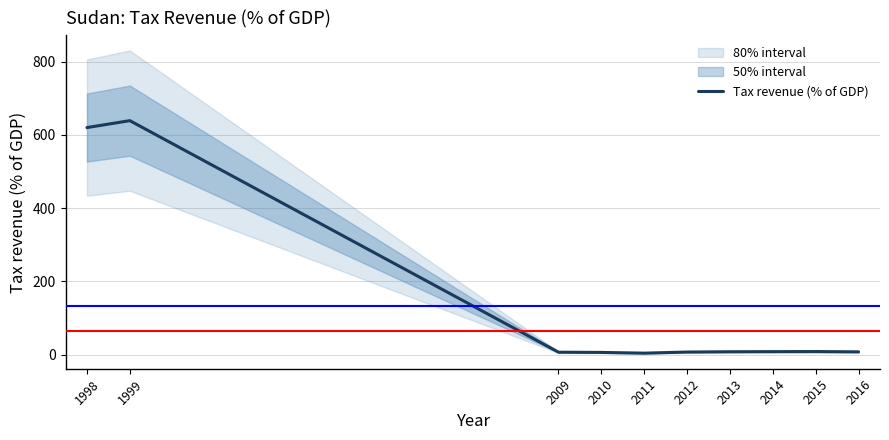

Which category has the highest value across all series?

1999